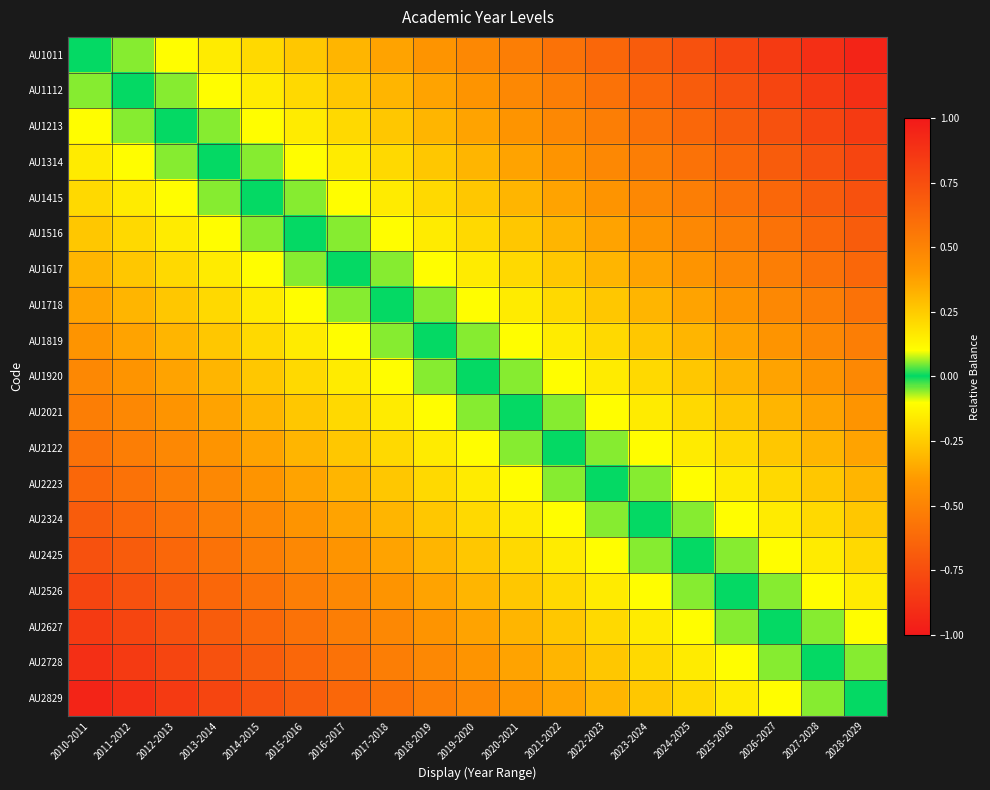

How many distinct data groups are displayed?

19